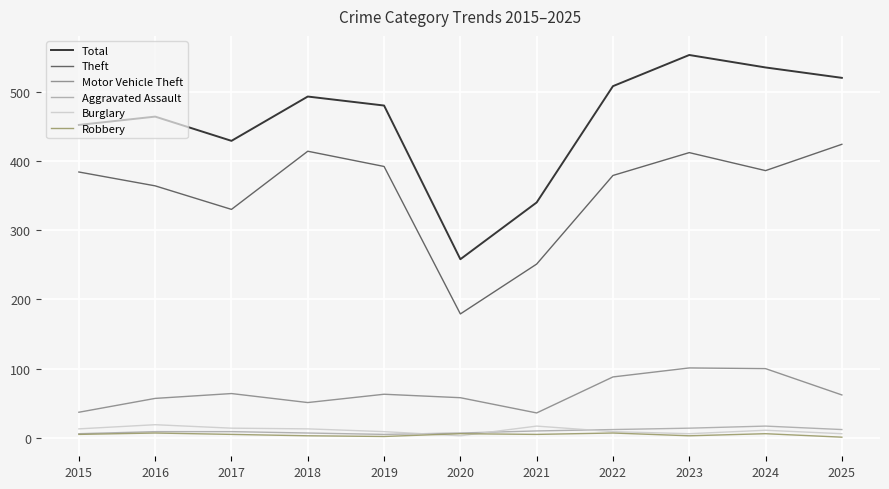

Where is Total nearest to the value 405?

2017